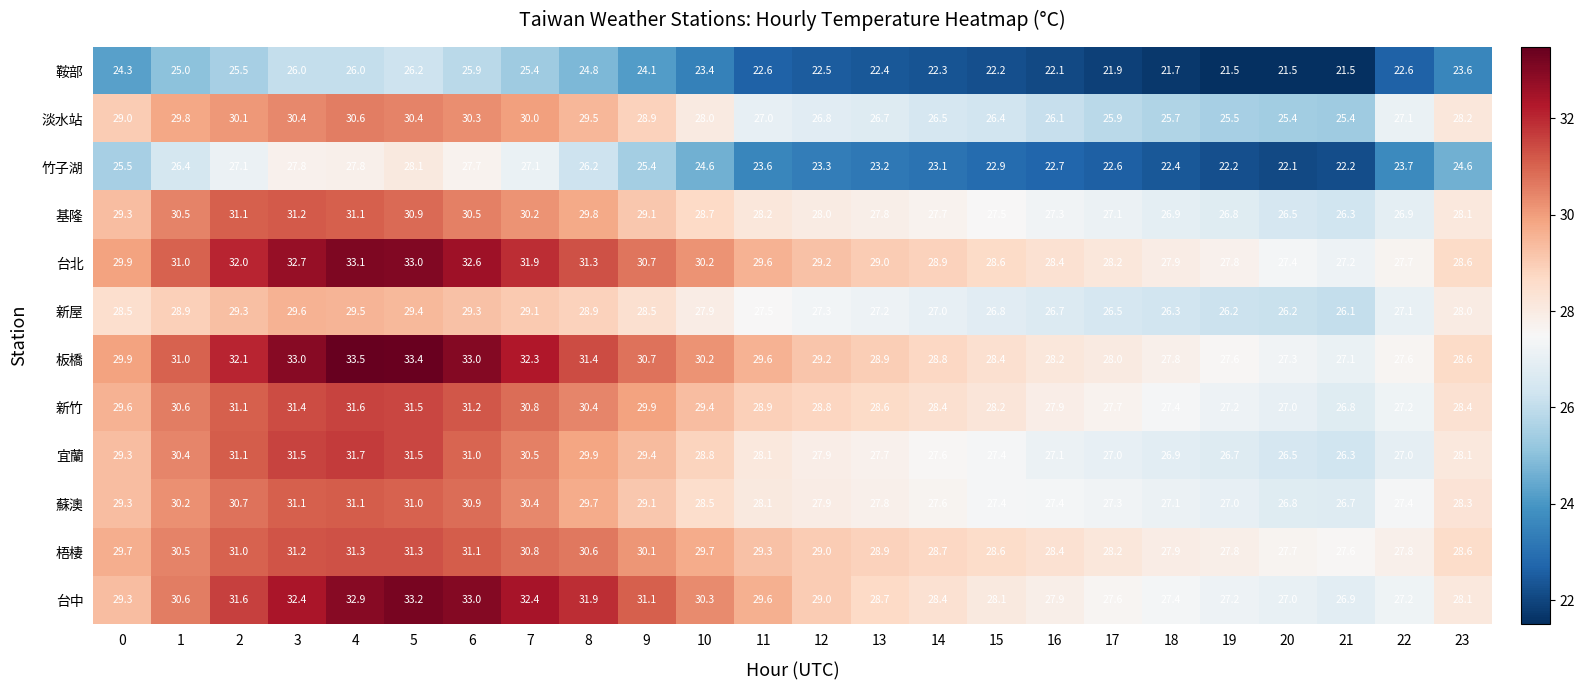

Which series changed the most between 8 and 20?

台中